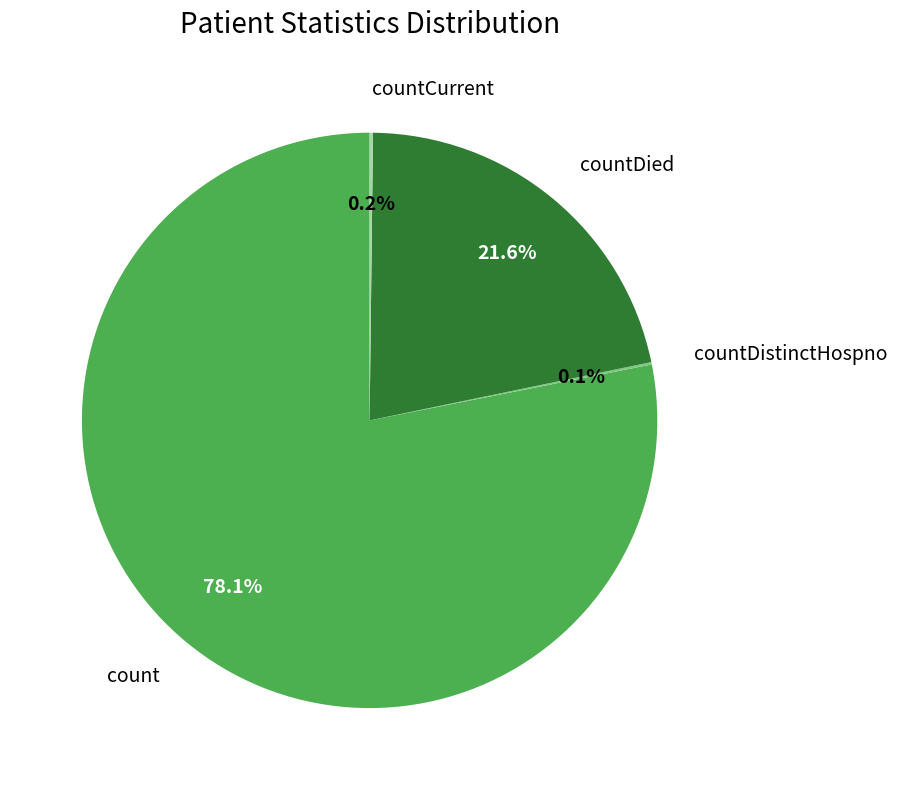

Between count and countDied, which is larger?

count